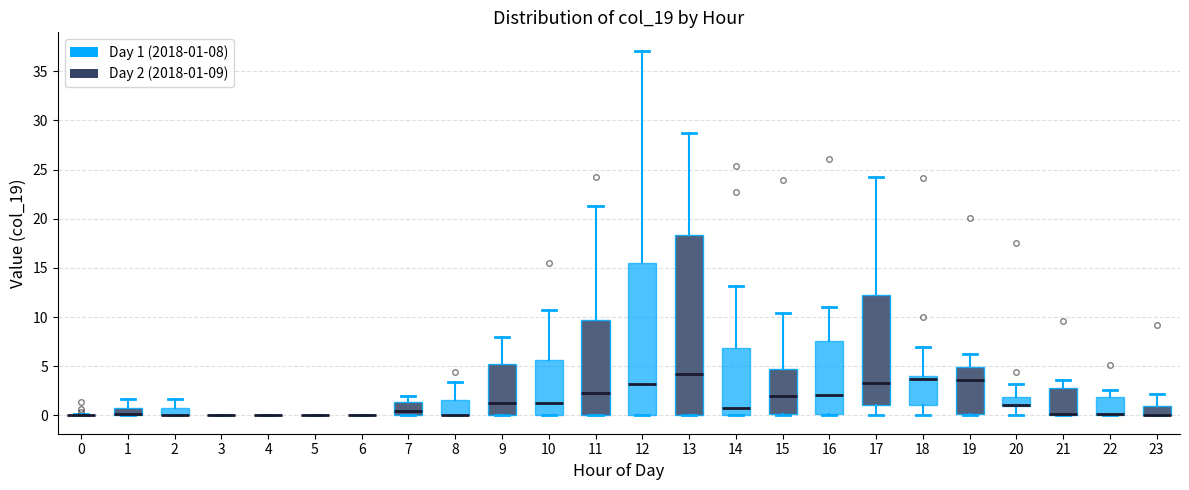

Comparing the boxes themselves (not the whiskers), which one is the tallest?

13